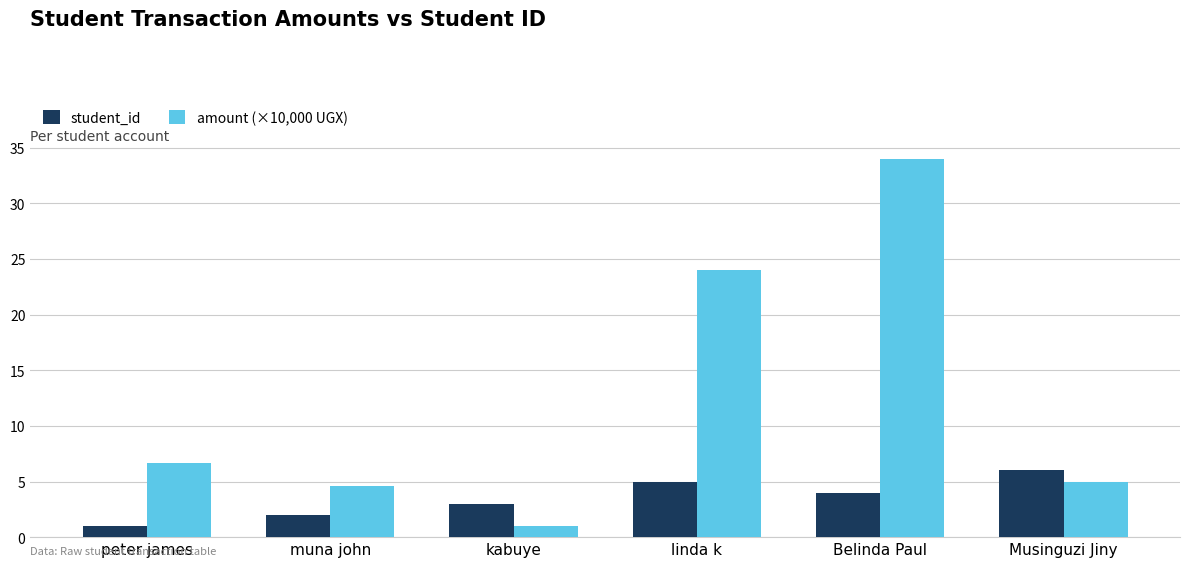

How many values in the student_id series are below 4?

3